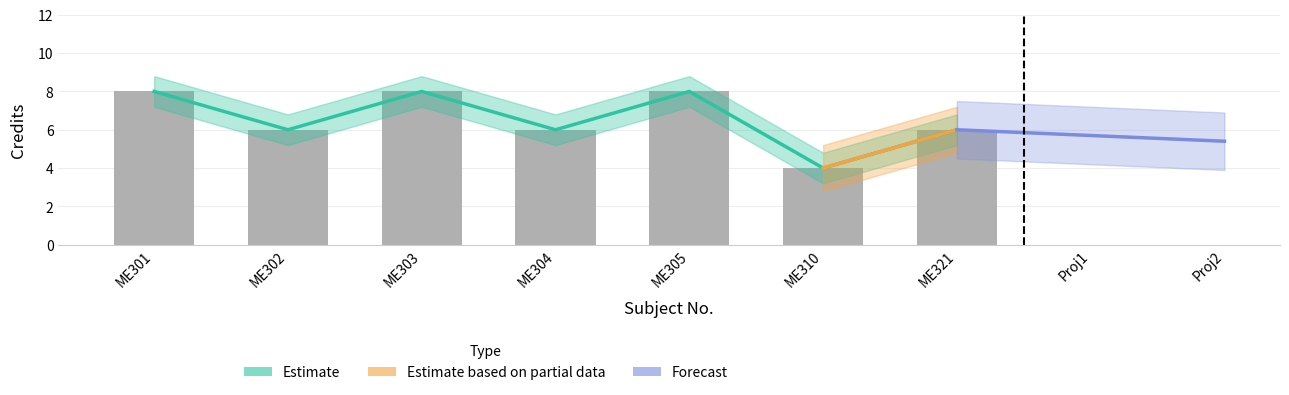

What is the sum of all values?

46